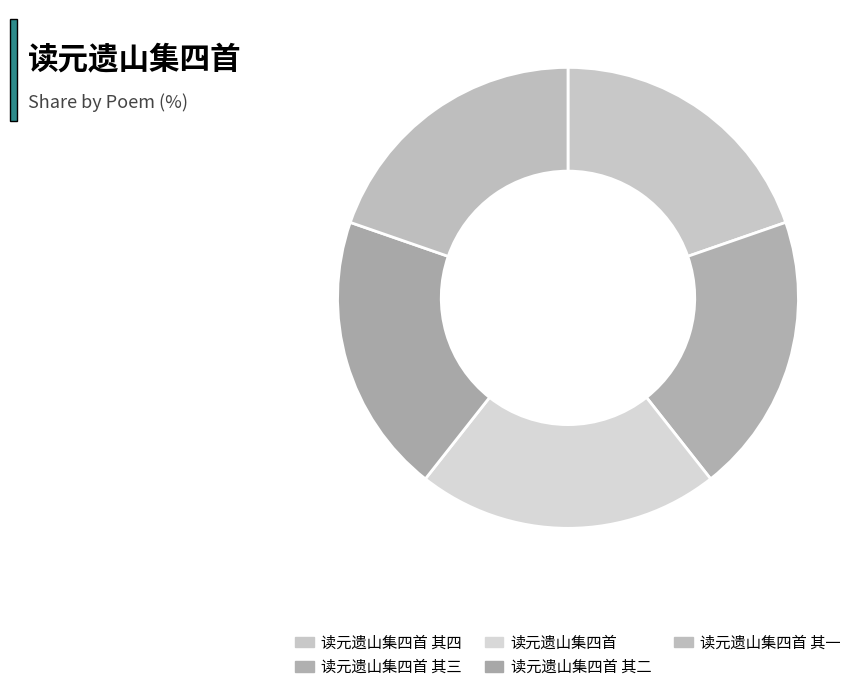

Is 读元遗山集四首 其三 the majority of the pie?

No